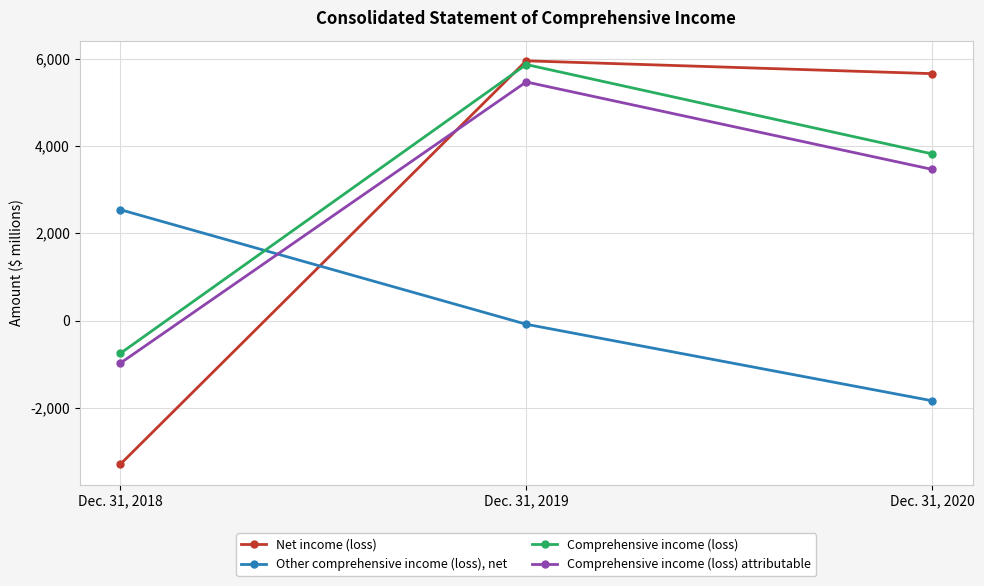

What is the sum of all Net income (loss) values?

8307